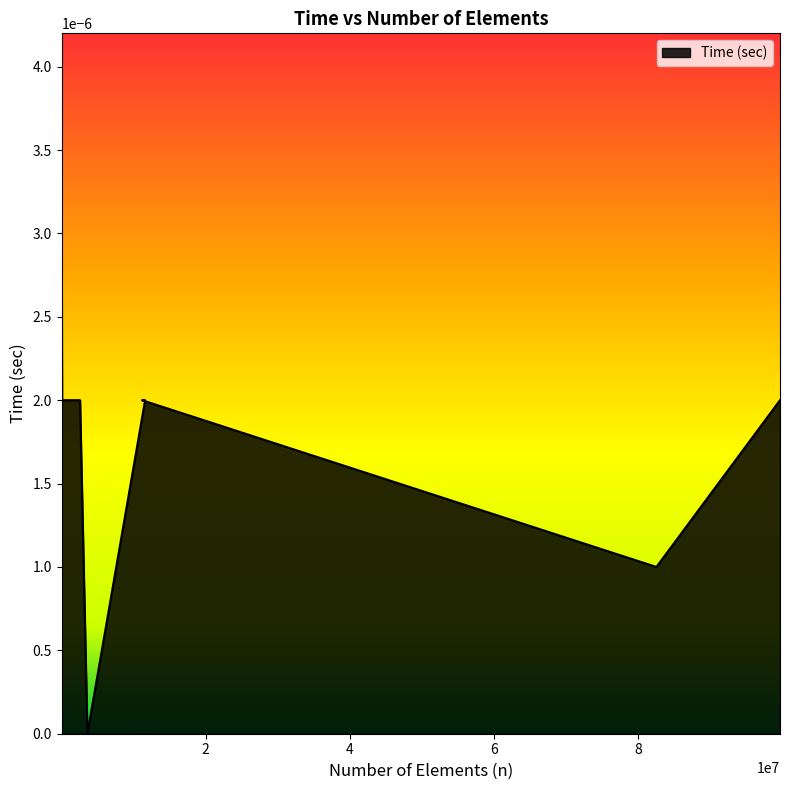

How many lines are shown in the chart?

1